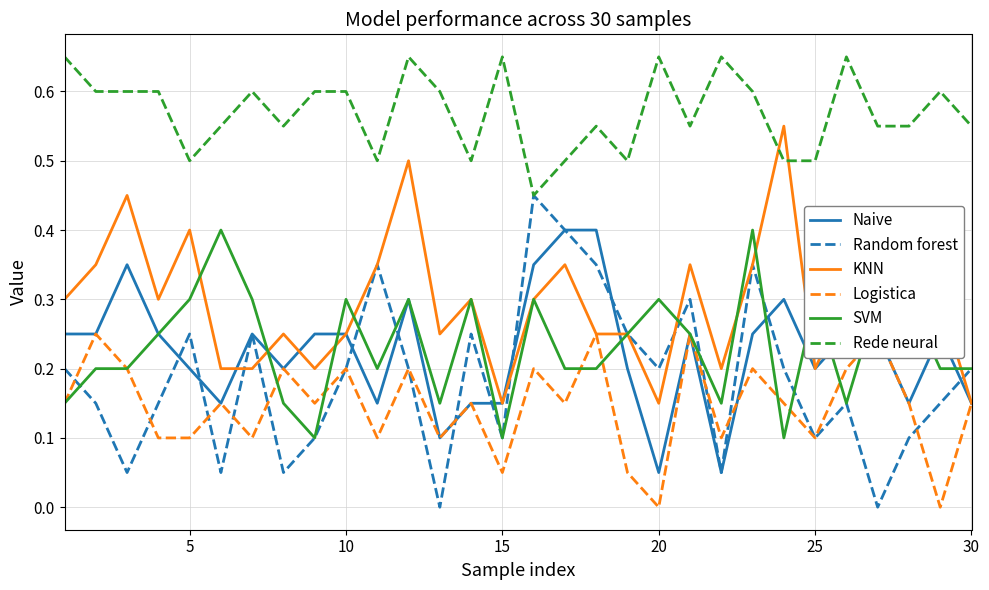

The Random forest series shows 0.4 at 5. True or false?

False